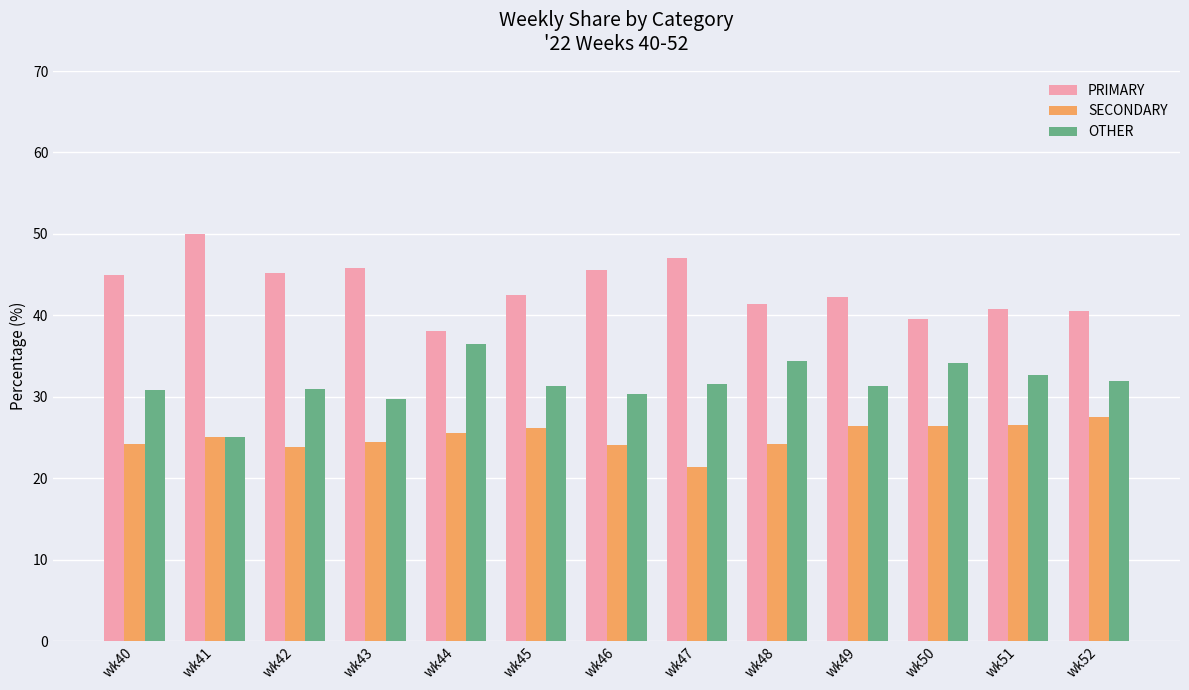

Which series has the largest total across all categories?

PRIMARY